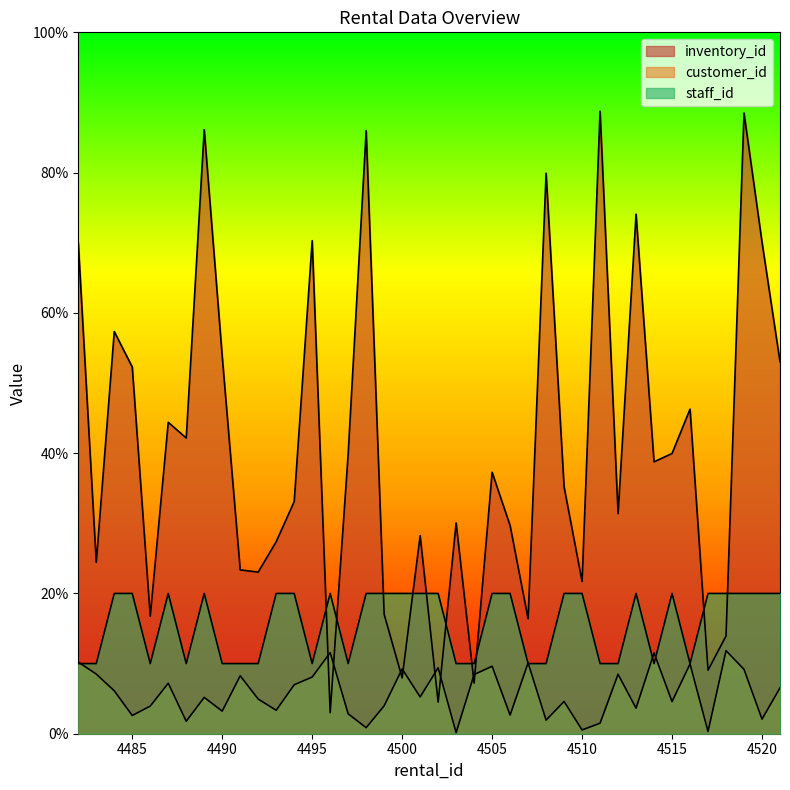

Between 4521 and 4508, which is larger?

4508